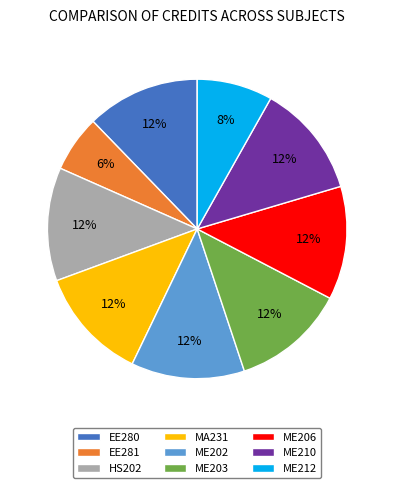

Approximately how many times larger is the value at ME212 compared to MA231?

0.7